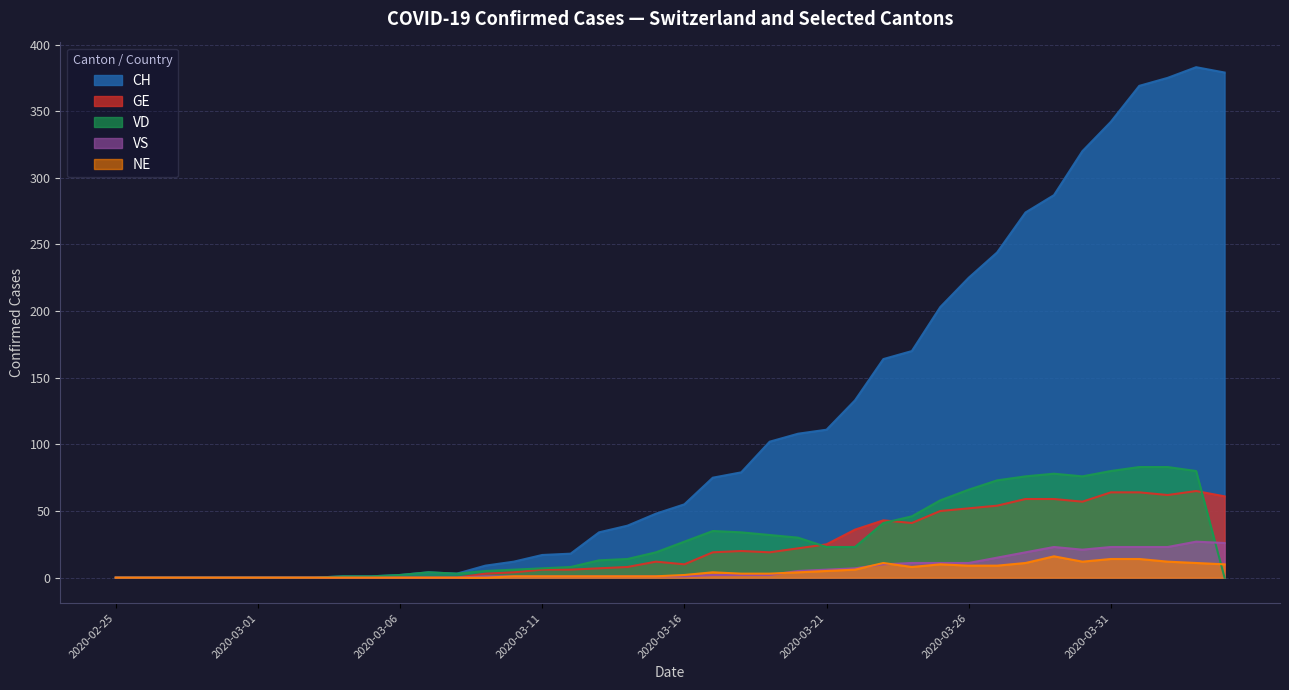

What are all the series names shown in the legend?

CH, GE, VD, VS, NE